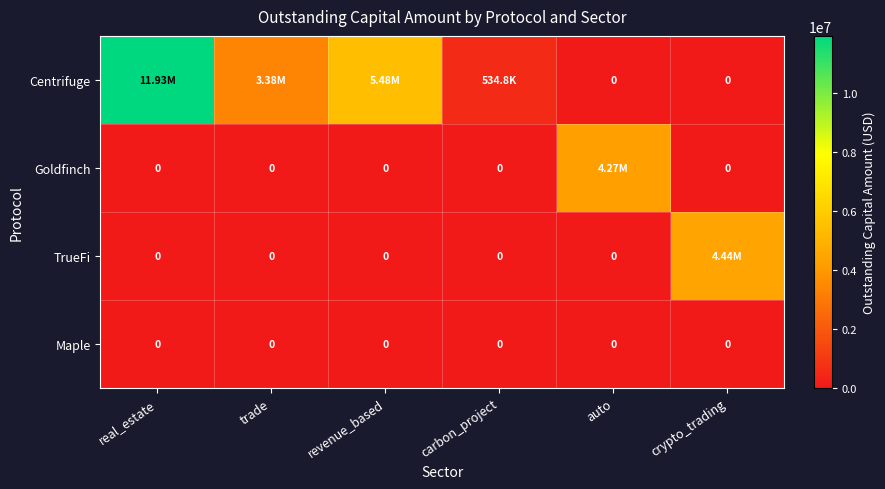

The value of Goldfinch at carbon_project is 0.0. True or false?

True